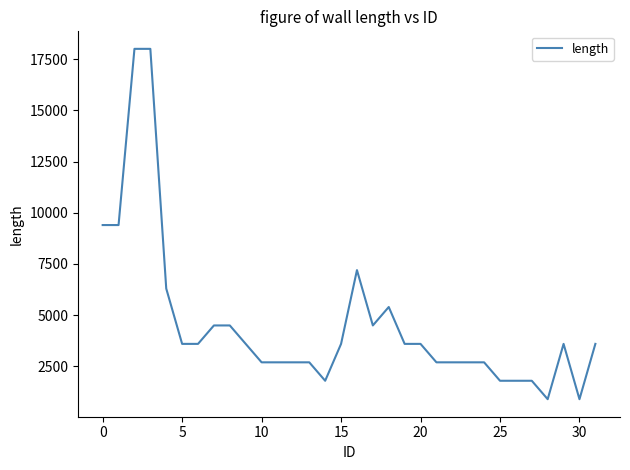

What is the difference between the maximum and minimum values?

17100